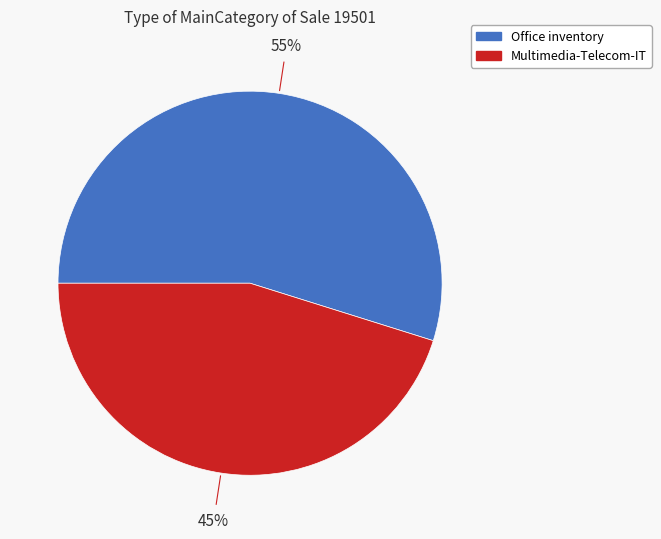

To the nearest percent, what is the average slice percentage?

50%